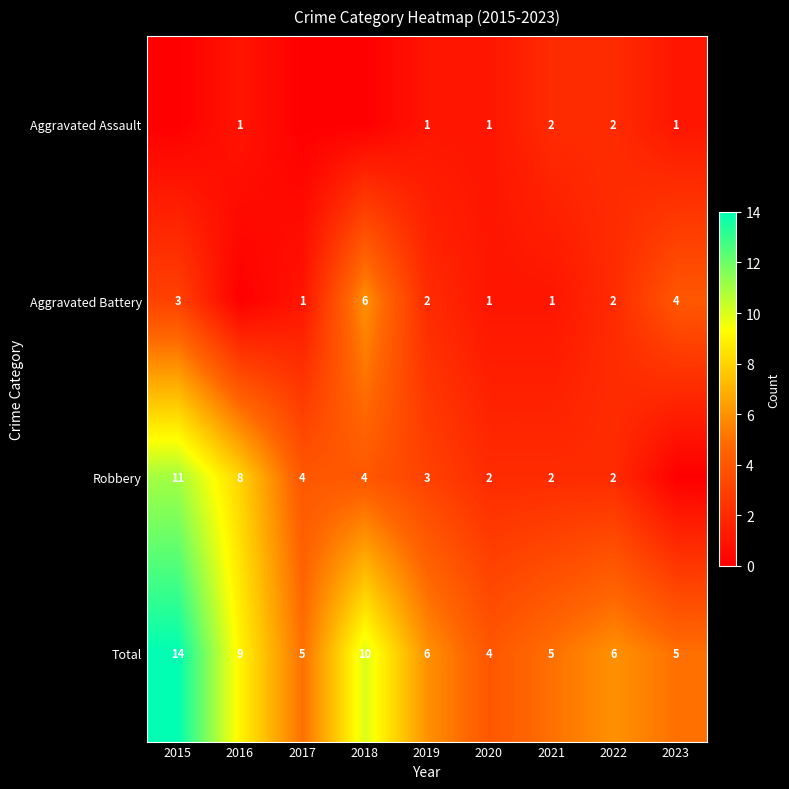

Read the Total value at 2019.

6